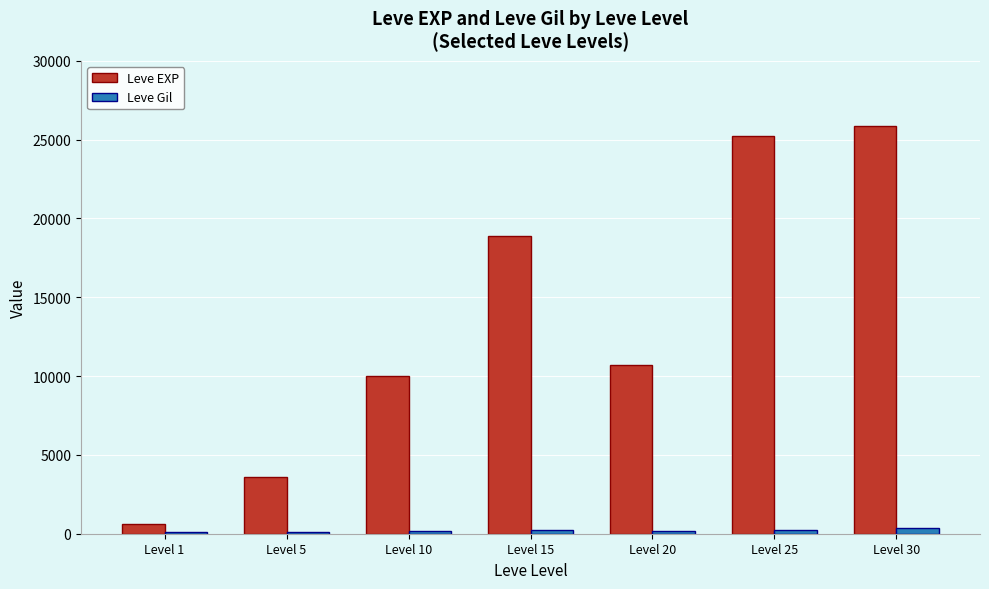

Which series changed the most between Level 15 and Level 30?

Leve EXP